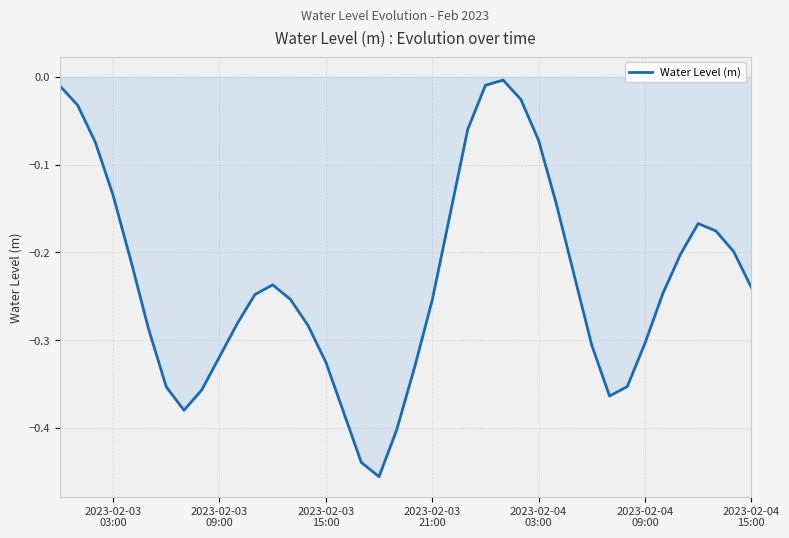

What is the difference between the maximum and minimum values?

0.5